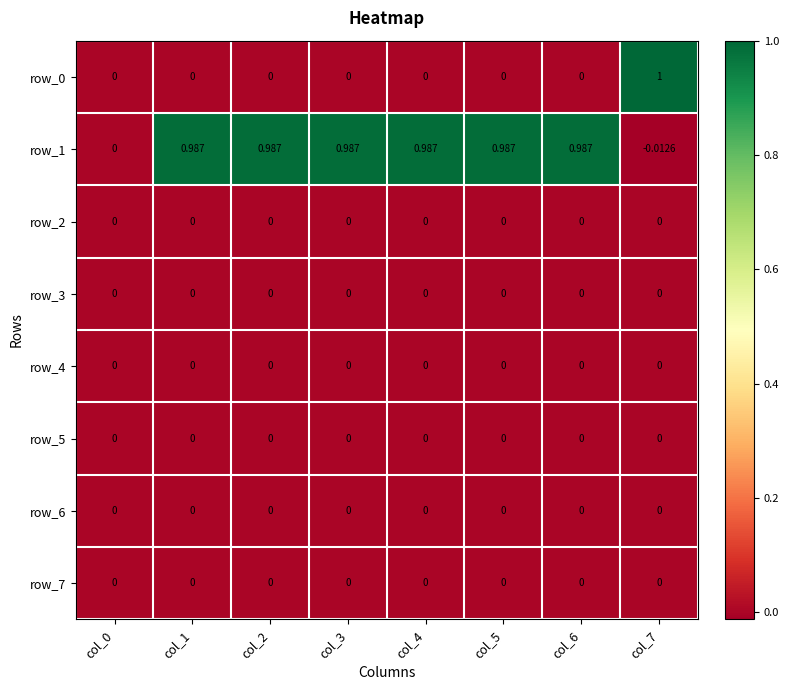

Is the value of row_5 at col_6 greater than the value of row_1 at col_1?

No